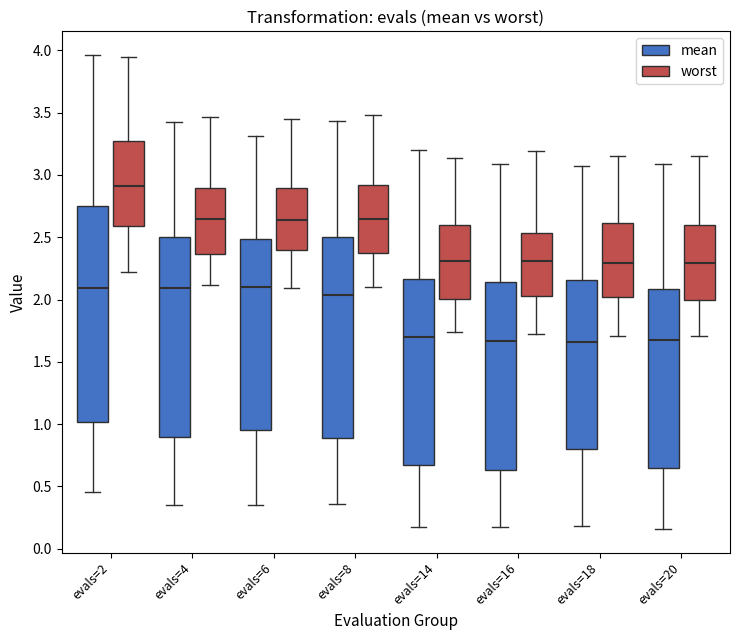

Comparing the boxes themselves (not the whiskers), which one is the tallest?

evals=2 (mean)